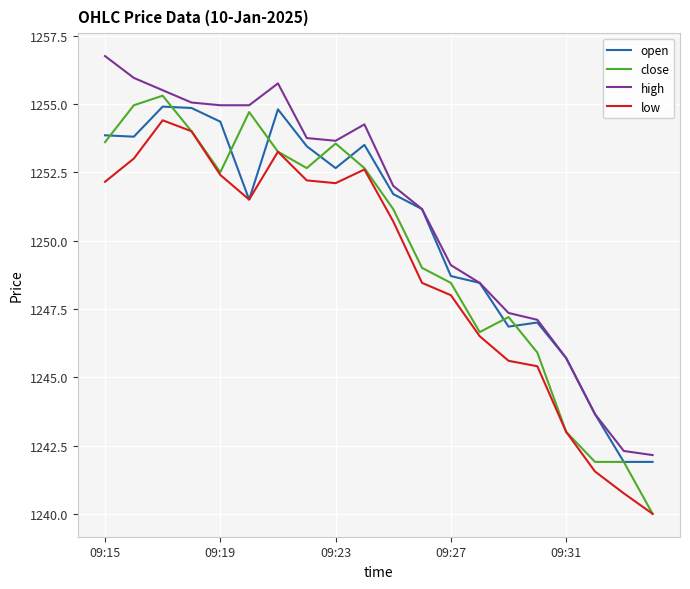

What is the smallest value displayed?

1240.0